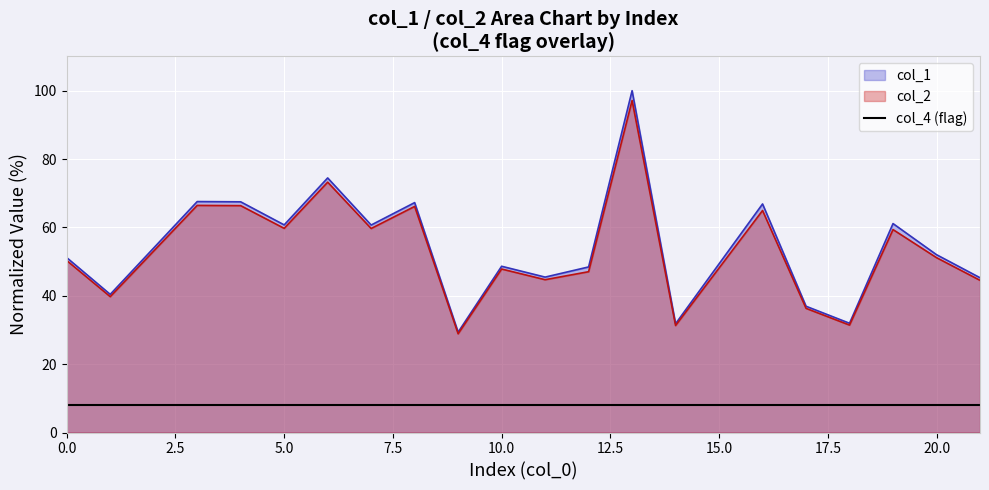

What is the smallest value displayed?

8.0